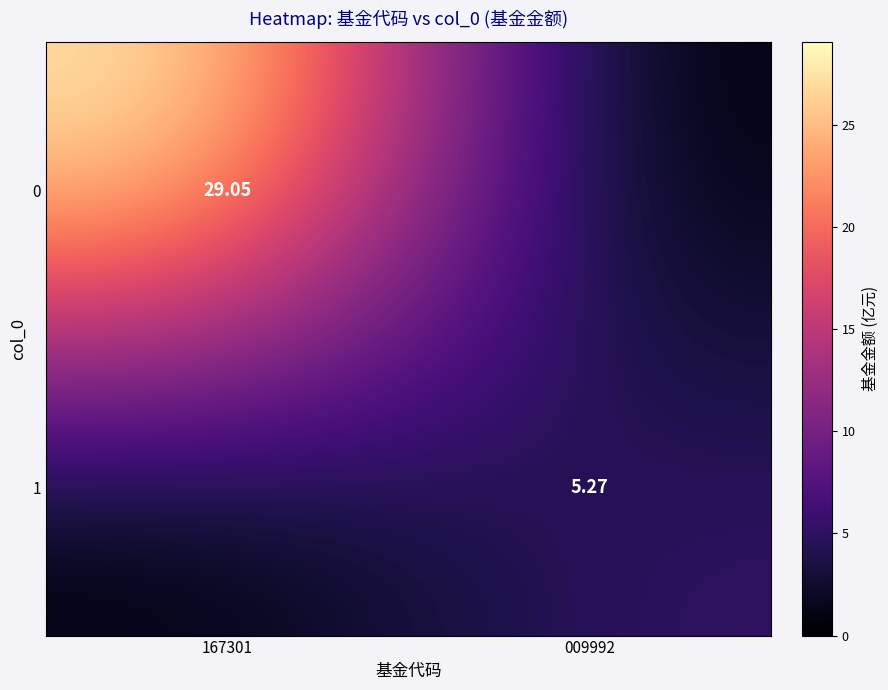

Is the value of 0 at 167301 greater than the value of 1 at 009992?

Yes